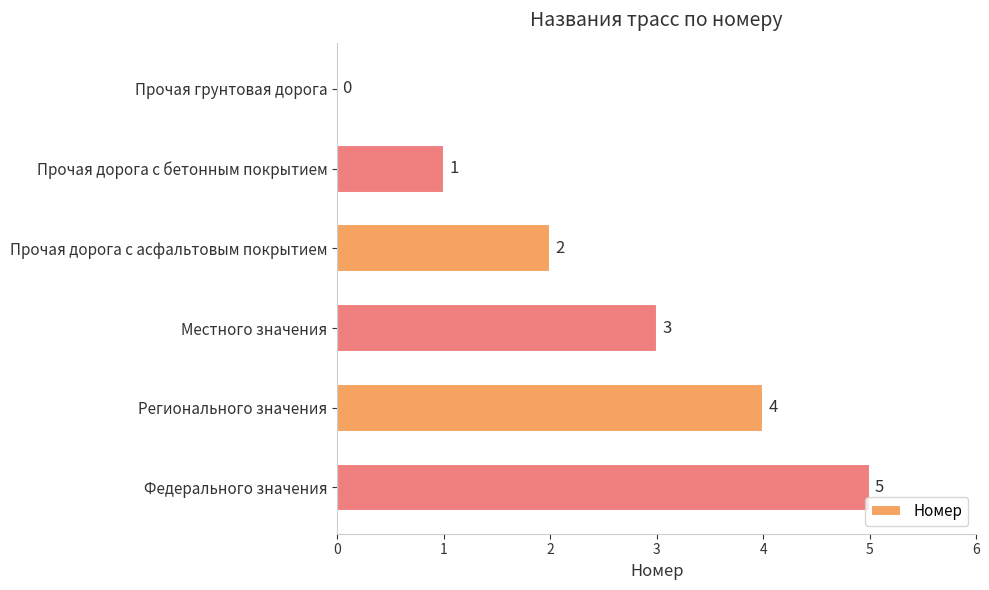

What is the sum of all values?

15